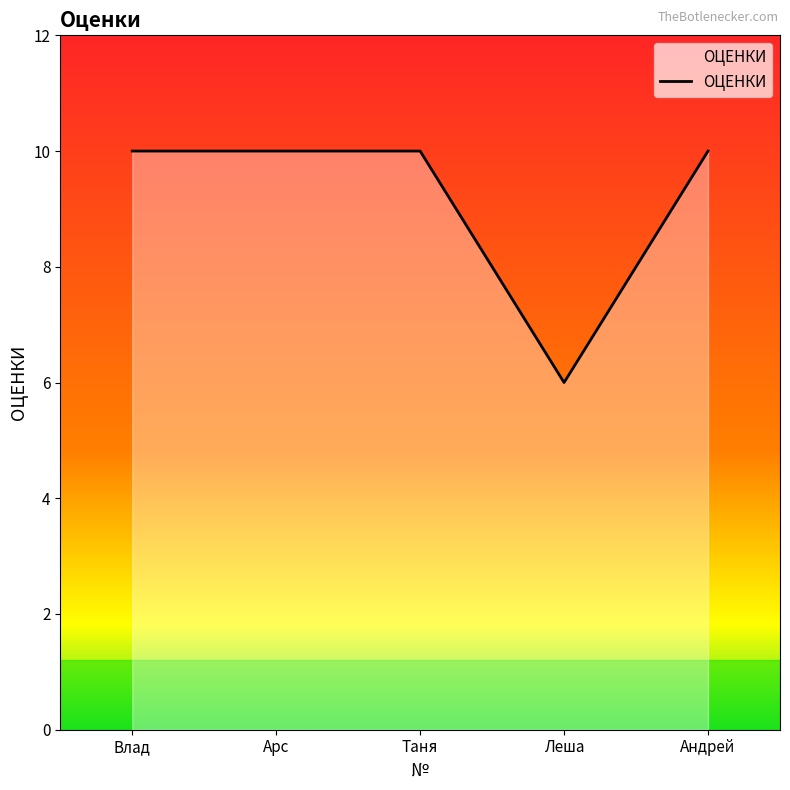

Between Леша and Андрей, which is larger?

Андрей